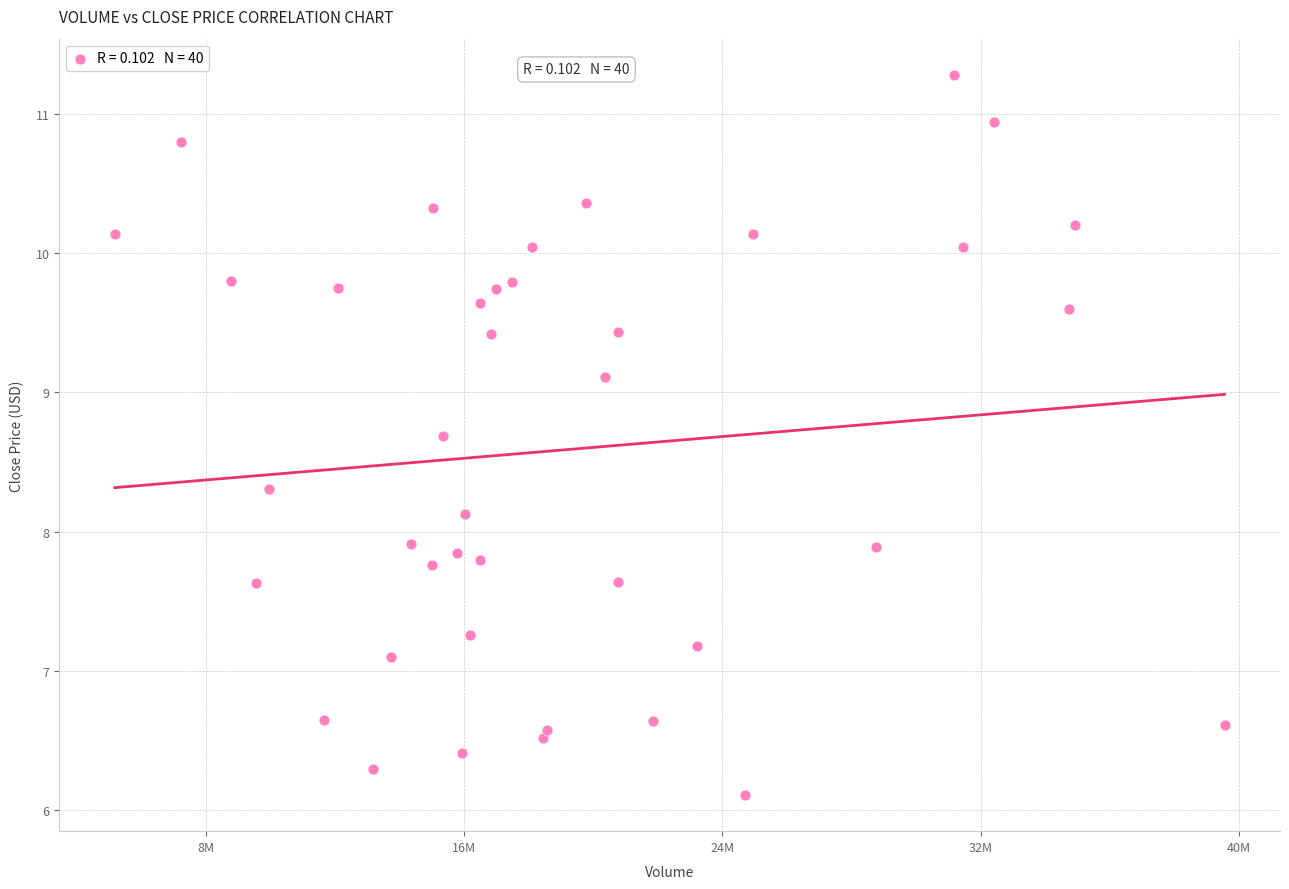

What is the range of Y values (max minus min)?

5.2